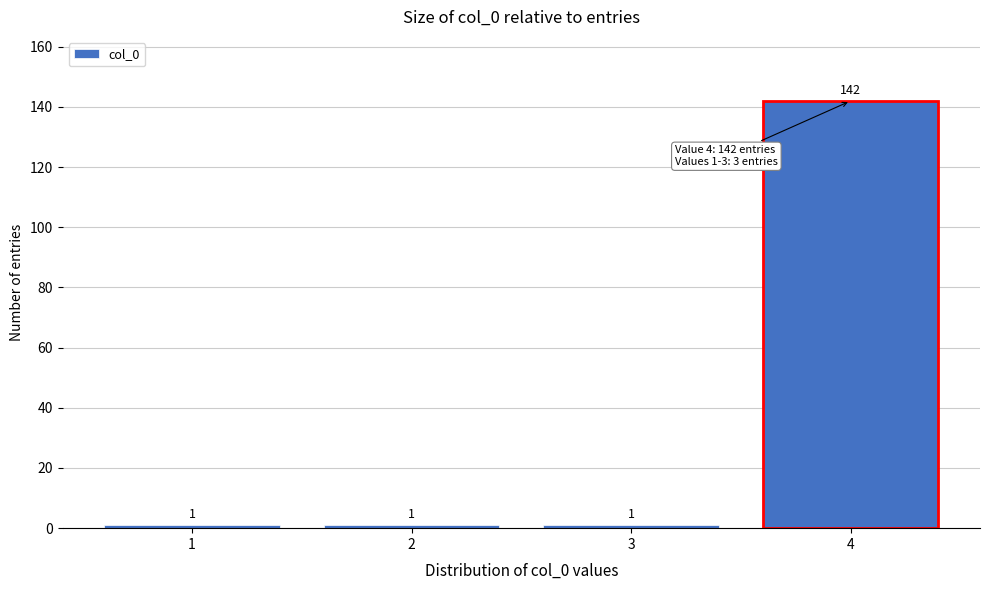

Reading left to right, transcribe this chart: for each bar, give the range it covers on the x-axis and its height.

0.5 to 1.5: 1
1.5 to 2.5: 1
2.5 to 3.5: 1
3.5 to 4.5: 142